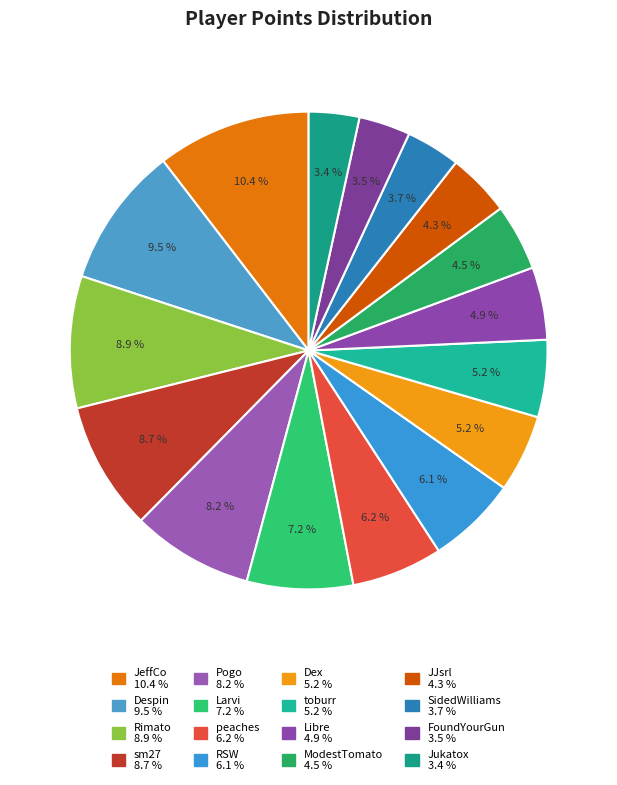

Which category has the smallest portion of the pie?

Jukatox